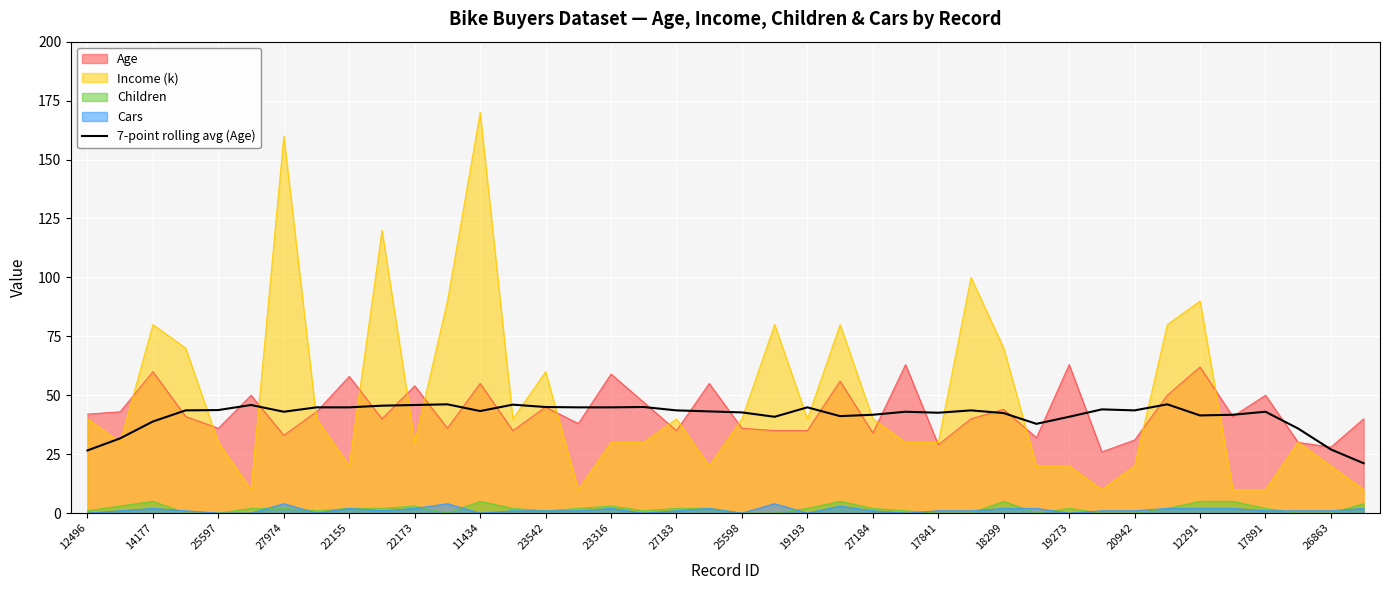

How many lines are shown in the chart?

5